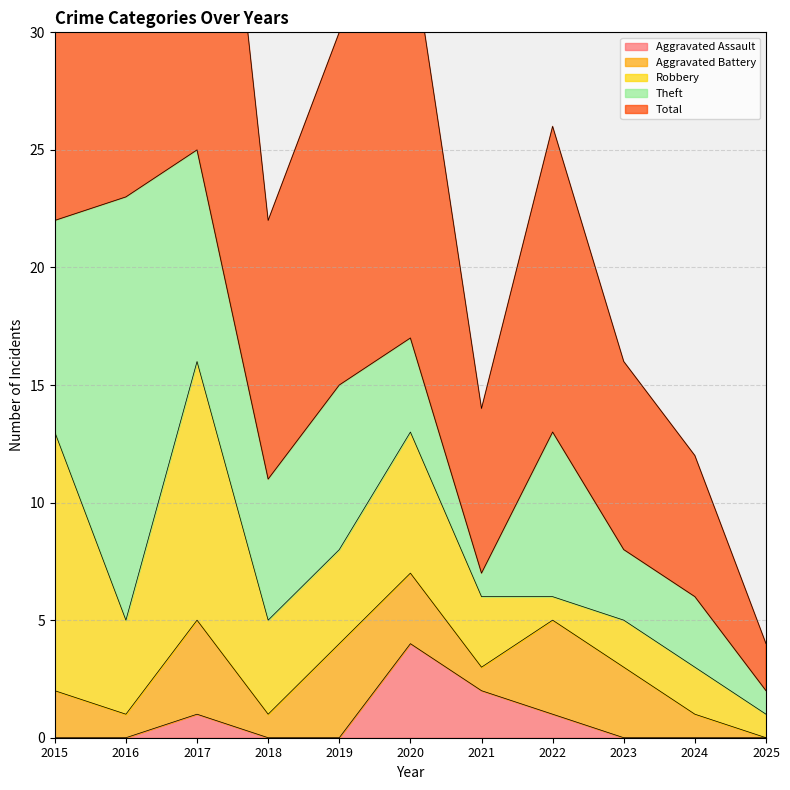

True or false: Aggravated Battery and Robbery intersect in this chart.

True